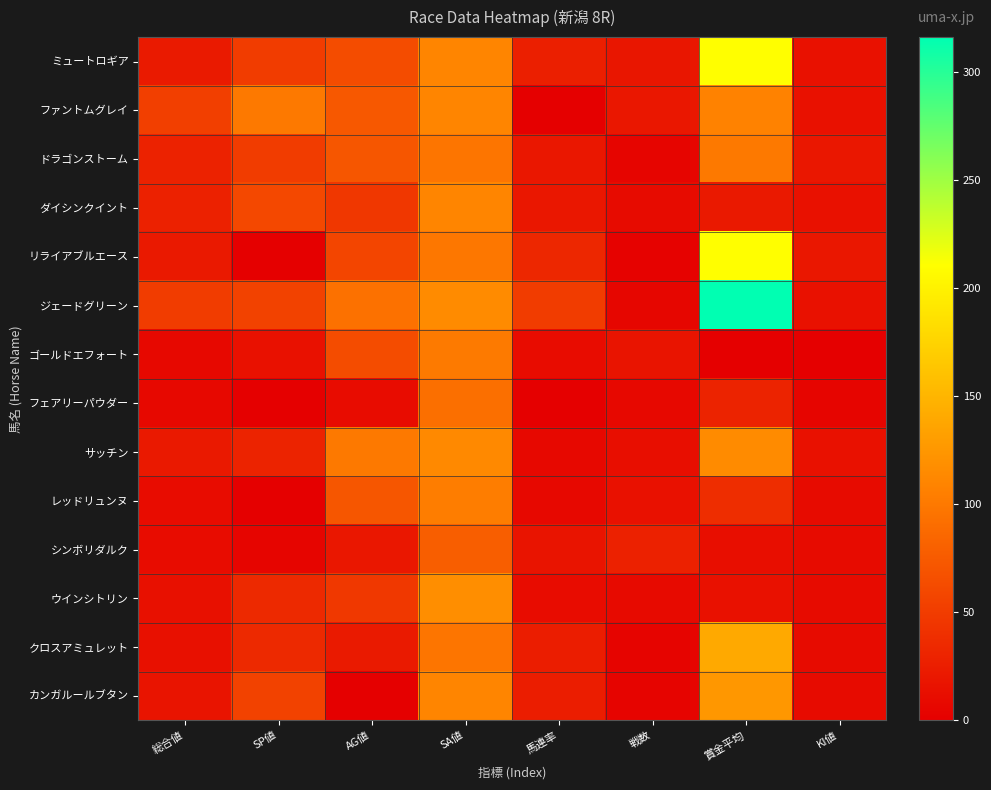

Reading right to left, transcribe all the data shown in this chart.

ミュートロギア: KI値=15	賞金平均=210	戦数=19	馬連率=26	SA値=110	AG値=63	SP値=50	総合値=22
ファントムグレイ: KI値=15	賞金平均=108	戦数=20	馬連率=0	SA値=111	AG値=73	SP値=100	総合値=53
ドラゴンストーム: KI値=20	賞金平均=100	戦数=5	馬連率=20	SA値=97	AG値=71	SP値=50	総合値=29
ダイシンクイント: KI値=15	賞金平均=21	戦数=10	馬連率=20	SA値=111	AG値=46	SP値=60	総合値=28
リライアブルエース: KI値=20	賞金平均=210	戦数=3	馬連率=33	SA値=99	AG値=58	SP値=0	総合値=21
ジェードグリーン: KI値=15	賞金平均=316	戦数=6	馬連率=50	SA値=116	AG値=94	SP値=55	総合値=50
ゴールドエフォート: KI値=0	賞金平均=0	戦数=17	馬連率=11	SA値=101	AG値=63	SP値=15	総合値=7
フェアリーパウダー: KI値=5	賞金平均=30	戦数=7	馬連率=0	SA値=92	AG値=11	SP値=0	総合値=8
サッチン: KI値=15	賞金平均=115	戦数=12	馬連率=8	SA値=114	AG値=100	SP値=30	総合値=21
レッドリュンヌ: KI値=10	賞金平均=38	戦数=15	馬連率=7	SA値=104	AG値=71	SP値=0	総合値=11
シンボリダルク: KI値=10	賞金平均=12	戦数=28	馬連率=17	SA値=78	AG値=20	SP値=5	総合値=11
ウインシトリン: KI値=10	賞金平均=15	戦数=9	馬連率=11	SA値=118	AG値=47	SP値=35	総合値=14
クロスアミュレット: KI値=10	賞金平均=140	戦数=4	馬連率=25	SA値=97	AG値=22	SP値=35	総合値=14
カンガルールブタン: KI値=10	賞金平均=125	戦数=4	馬連率=25	SA値=110	AG値=0	SP値=55	総合値=17